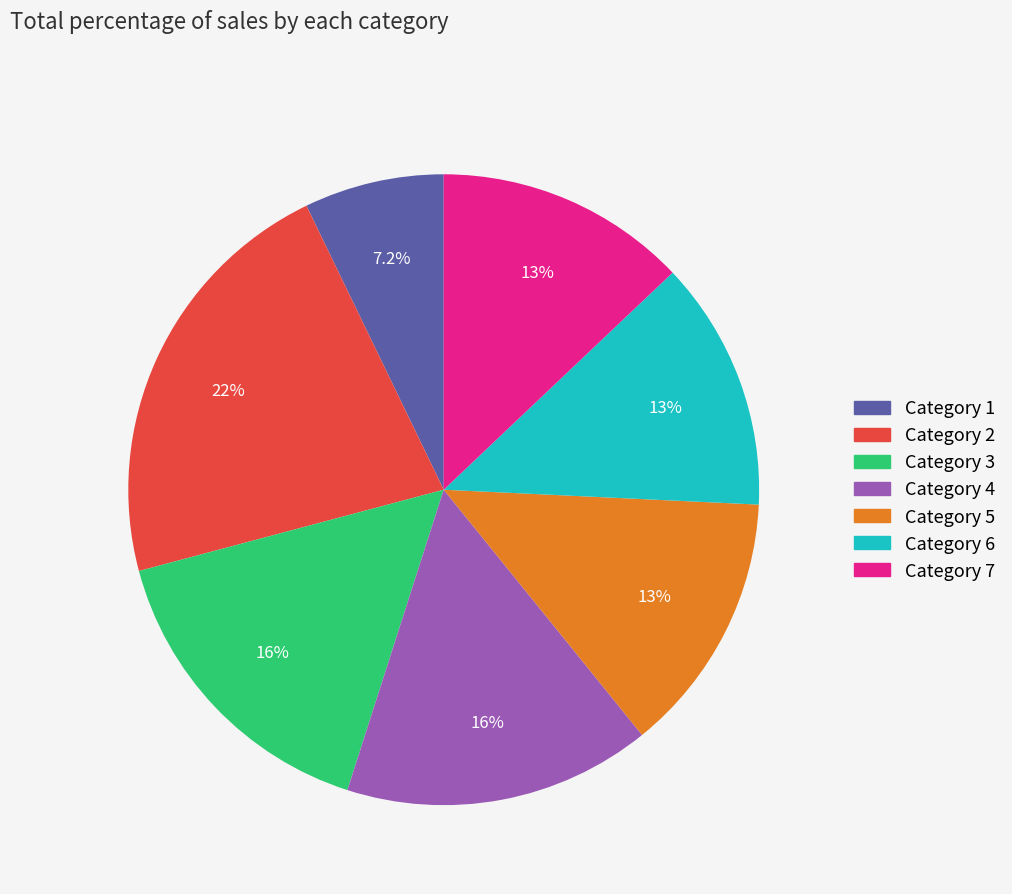

Is there any slice that represents more than half of the pie?

No